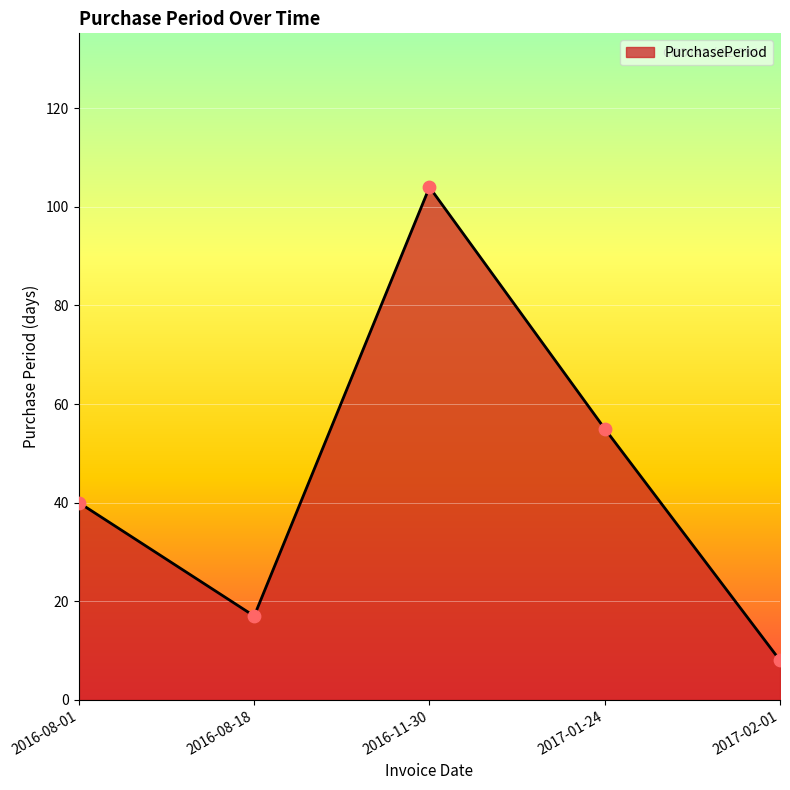

What is the change in value from 2016-08-01 to 2016-08-18?

-23